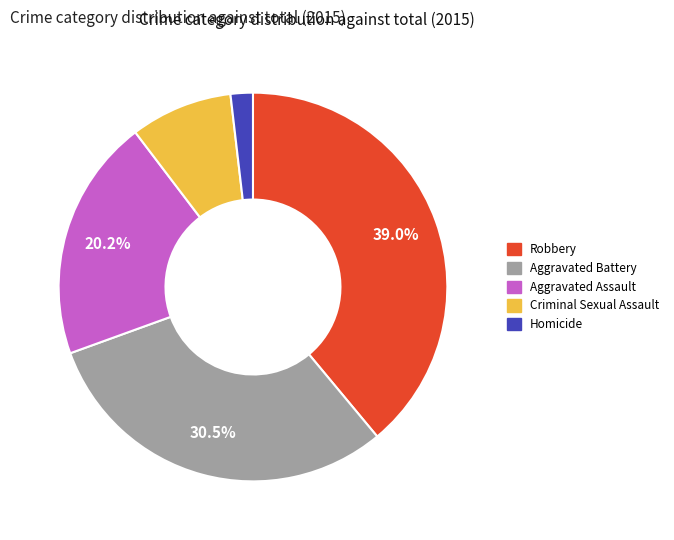

Which slice is the smallest?

Homicide